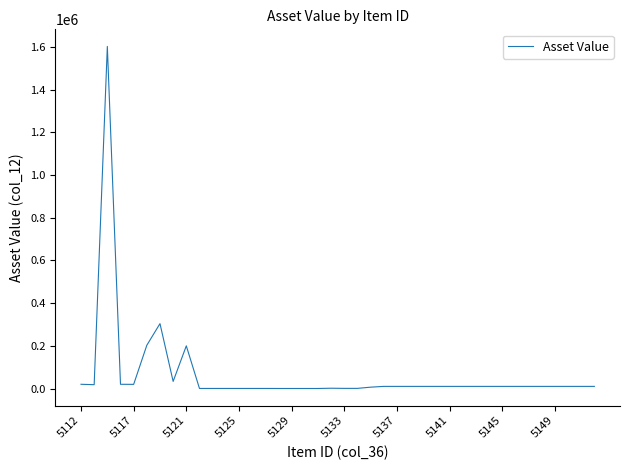

What is the maximum value shown in the chart?

1602591.5